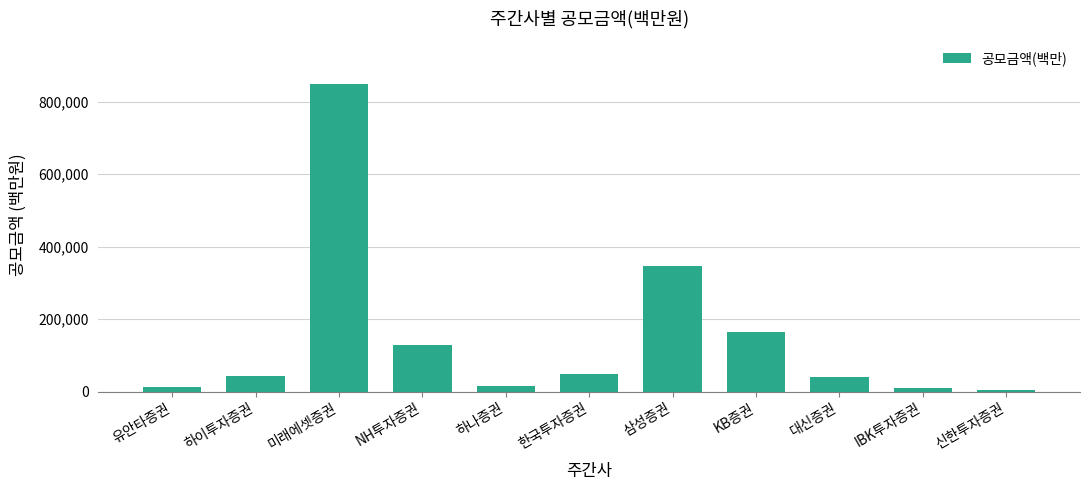

What is the label of the 5th bar from the right?

삼성증권